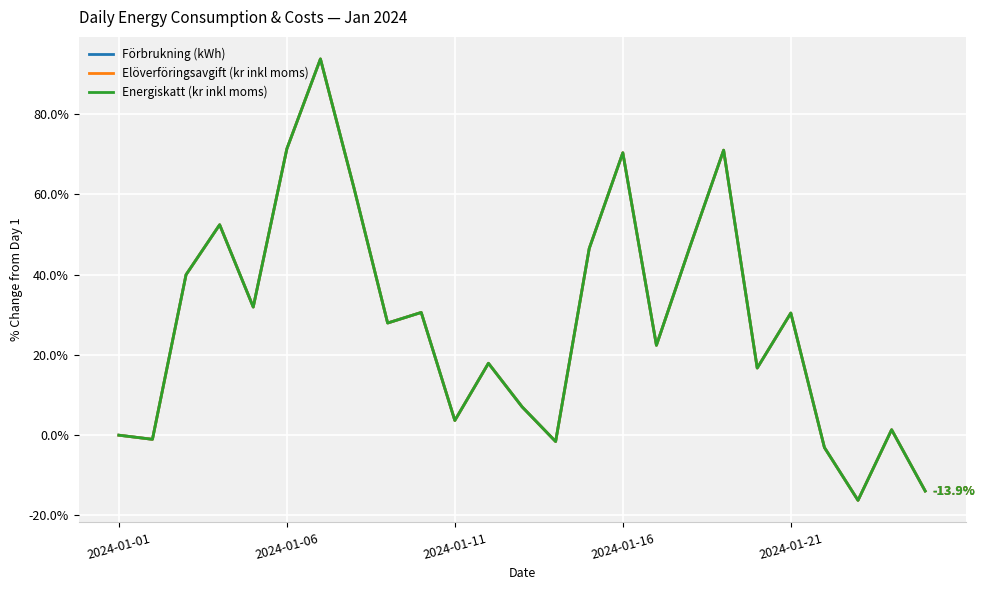

Is this an area chart (filled region under the line)?

No